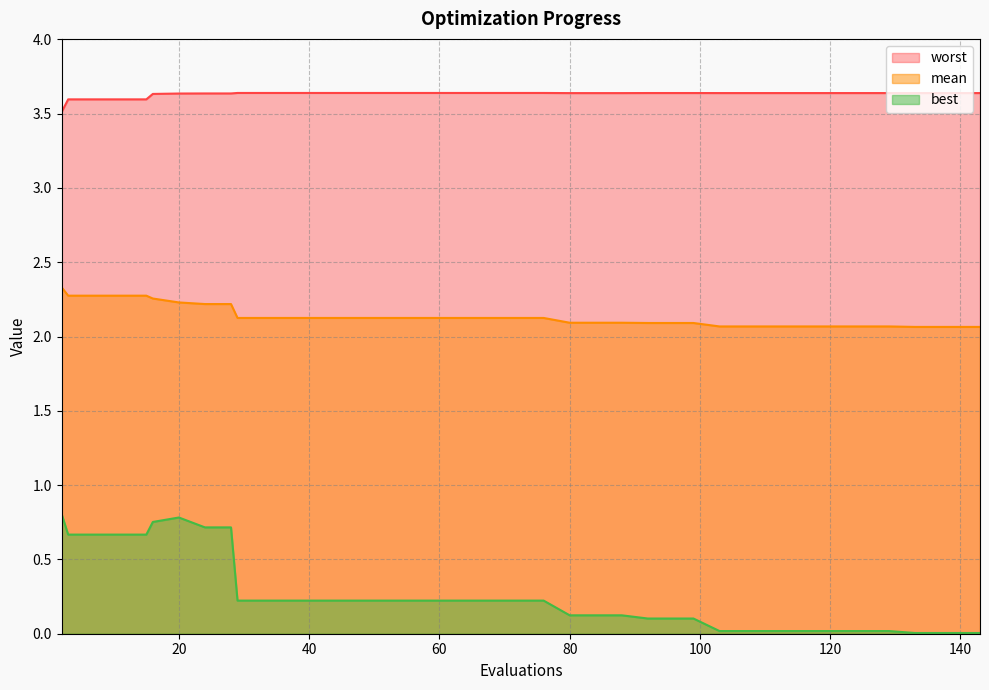

Reading left to right, what are all the values shown in this chart?

mean: 2=2.3	3=2.3	7=2.3	11=2.3	15=2.3	16=2.3	20=2.2	24=2.2	28=2.2	29=2.1	33=2.1	37=2.1	41=2.1	45=2.1	49=2.1	53=2.1	57=2.1	61=2.1	65=2.1	69=2.1	73=2.1	76=2.1	80=2.1	84=2.1	88=2.1	92=2.1	96=2.1	99=2.1	103=2.1	107=2.1	111=2.1	115=2.1	119=2.1	123=2.1	127=2.1	129=2.1	133=2.1	137=2.1	141=2.1	143=2.1
best: 2=0.8	3=0.7	7=0.7	11=0.7	15=0.7	16=0.8	20=0.8	24=0.7	28=0.7	29=0.2	33=0.2	37=0.2	41=0.2	45=0.2	49=0.2	53=0.2	57=0.2	61=0.2	65=0.2	69=0.2	73=0.2	76=0.2	80=0.1	84=0.1	88=0.1	92=0.1	96=0.1	99=0.1	103=0.0	107=0.0	111=0.0	115=0.0	119=0.0	123=0.0	127=0.0	129=0.0	133=0.0	137=0.0	141=0.0	143=0.0
worst: 2=3.5	3=3.6	7=3.6	11=3.6	15=3.6	16=3.6	20=3.6	24=3.6	28=3.6	29=3.6	33=3.6	37=3.6	41=3.6	45=3.6	49=3.6	53=3.6	57=3.6	61=3.6	65=3.6	69=3.6	73=3.6	76=3.6	80=3.6	84=3.6	88=3.6	92=3.6	96=3.6	99=3.6	103=3.6	107=3.6	111=3.6	115=3.6	119=3.6	123=3.6	127=3.6	129=3.6	133=3.6	137=3.6	141=3.6	143=3.6